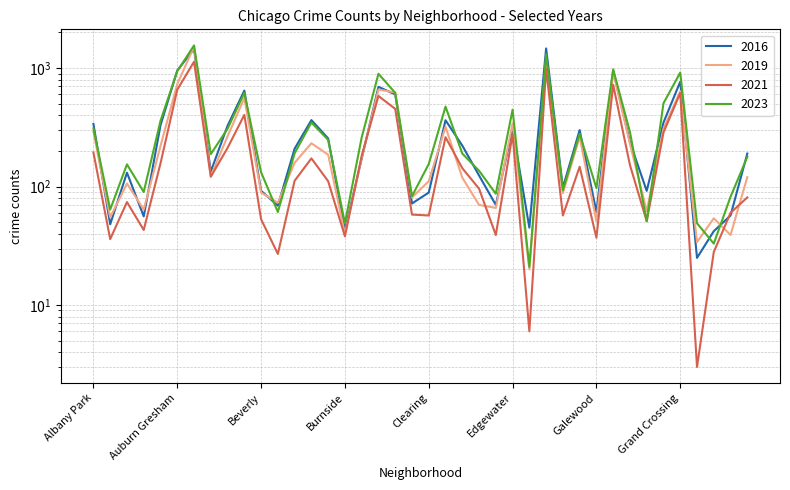

What is the average value of the 2019 series?

282